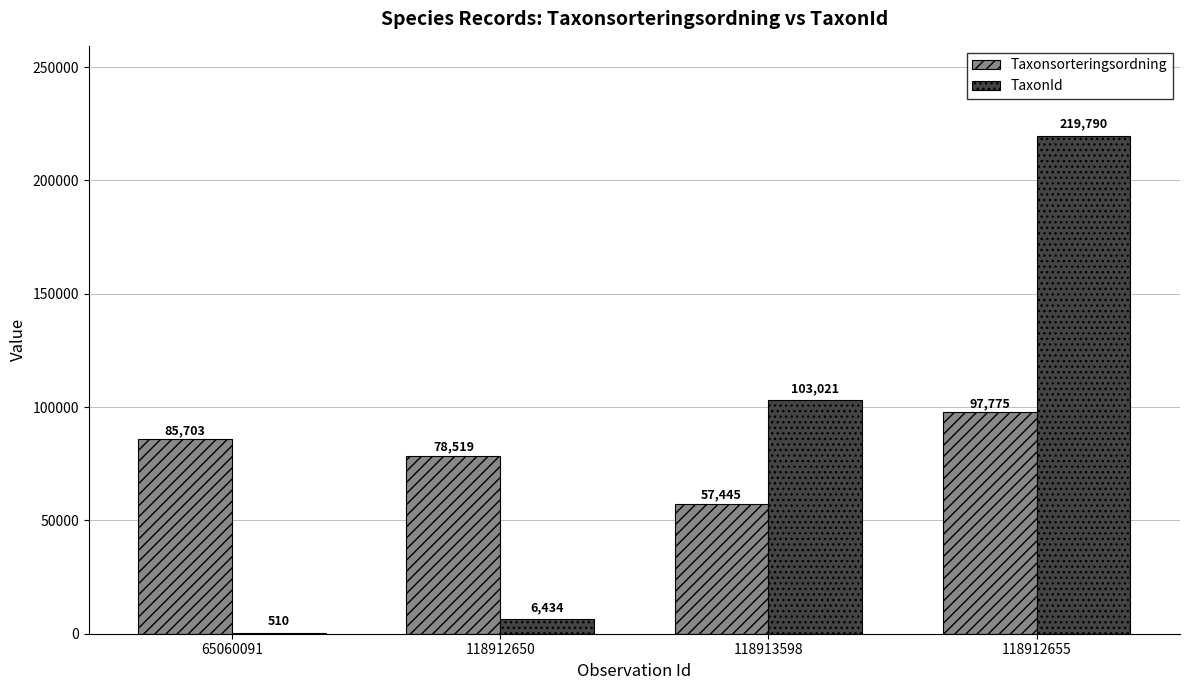

Which series changed the most between 65060091 and 118913598?

TaxonId